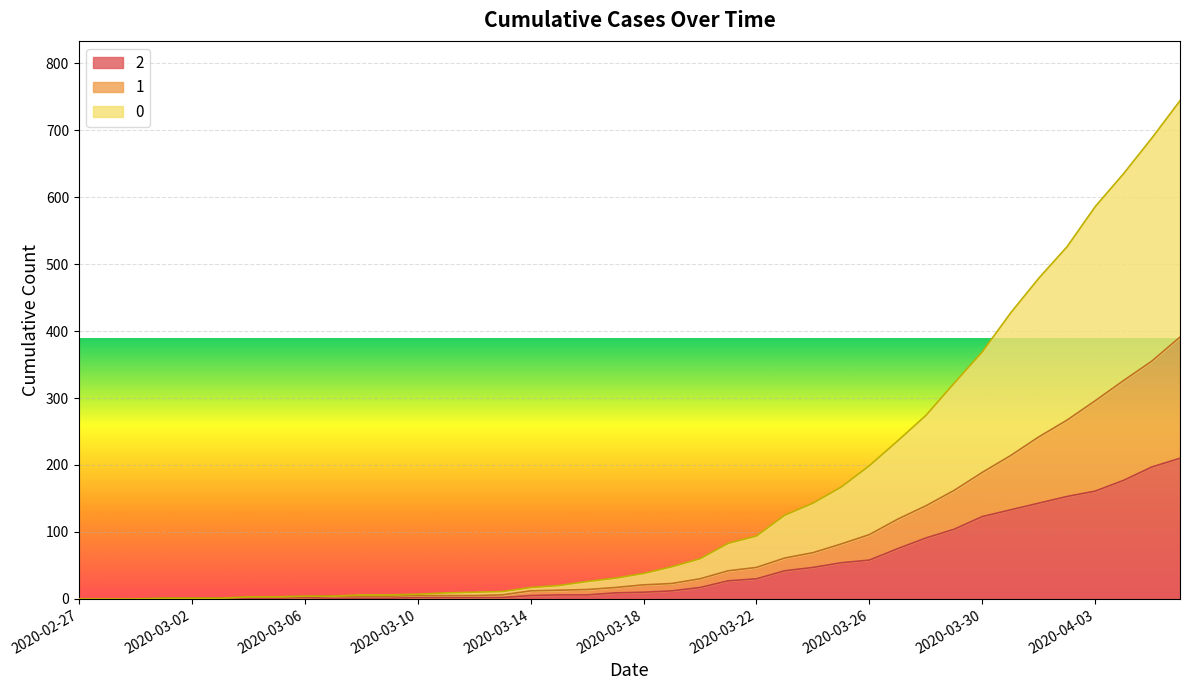

How many data points in 0 are less than 38?

20